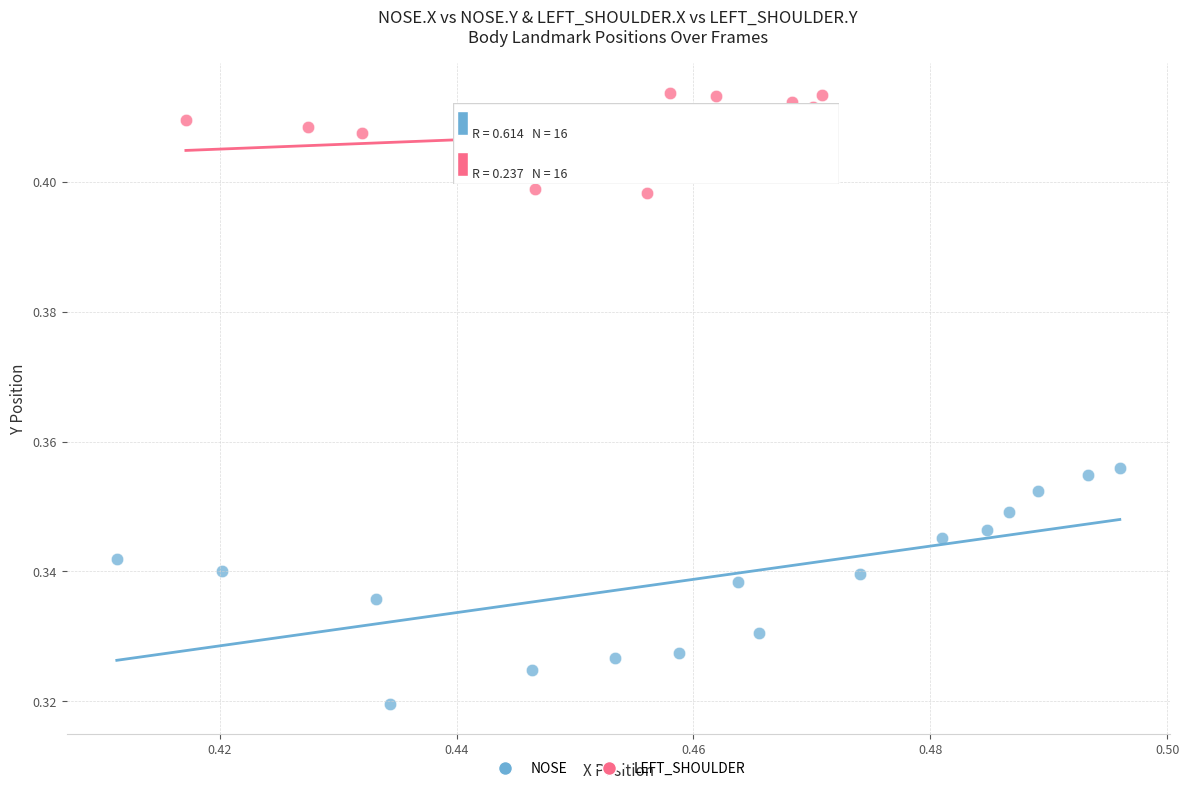

What are all the series names shown in the legend?

NOSE, LEFT_SHOULDER